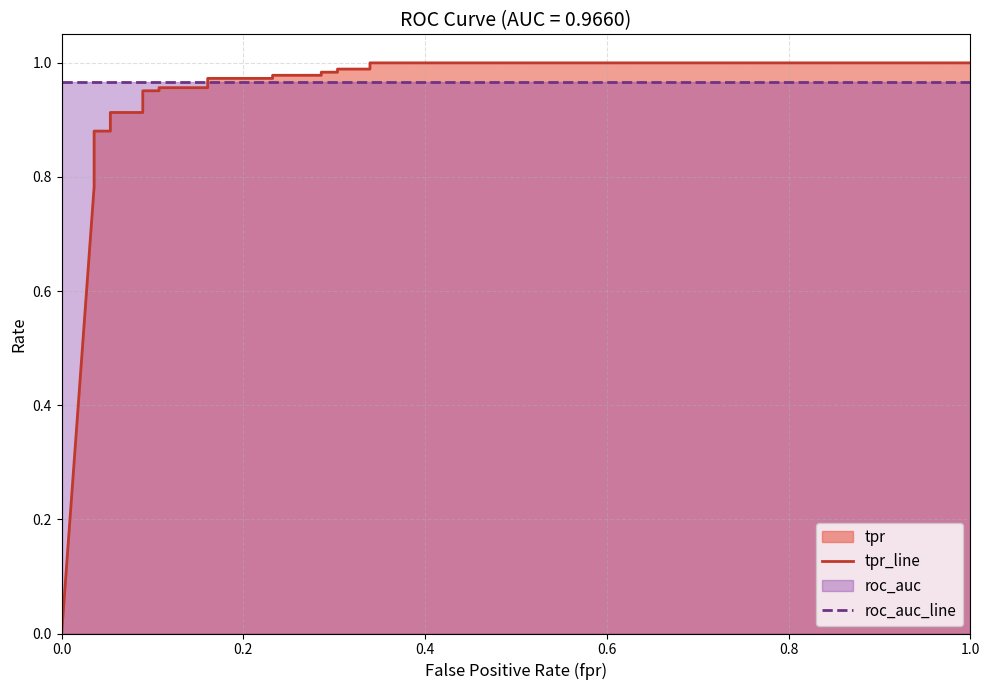

What is the average value of the tpr_line series?

0.9